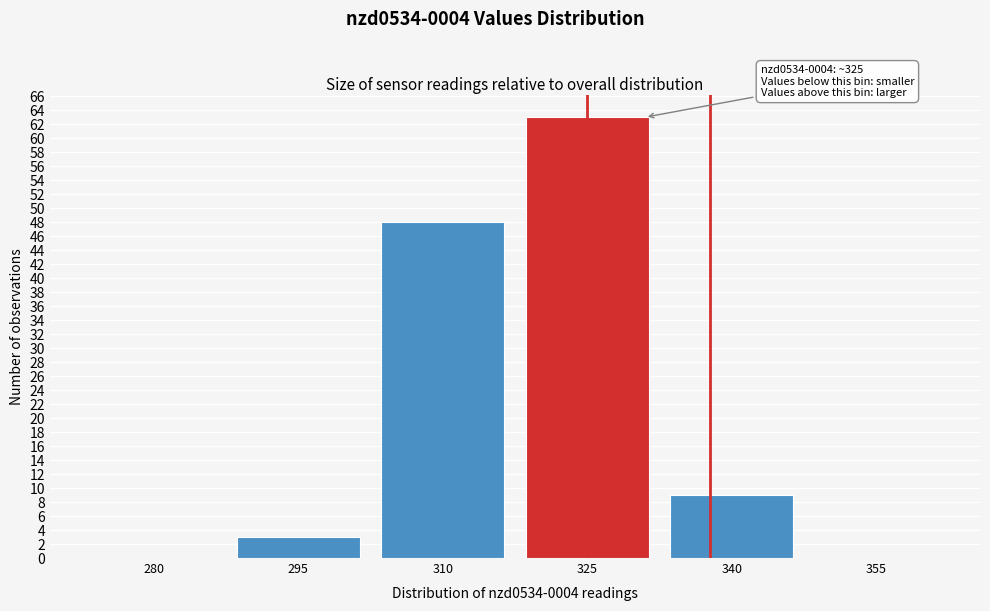

Reading left to right, extract all data points from this chart.

280=0	295=3	310=48	325=63	340=9	355=0